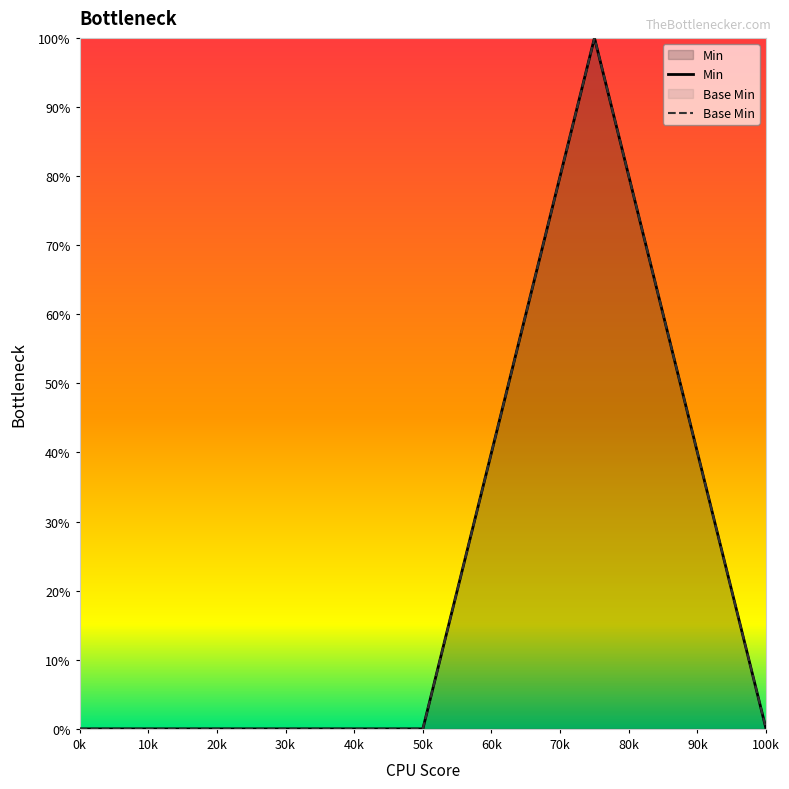

What is the sum of all Base Min values?

100